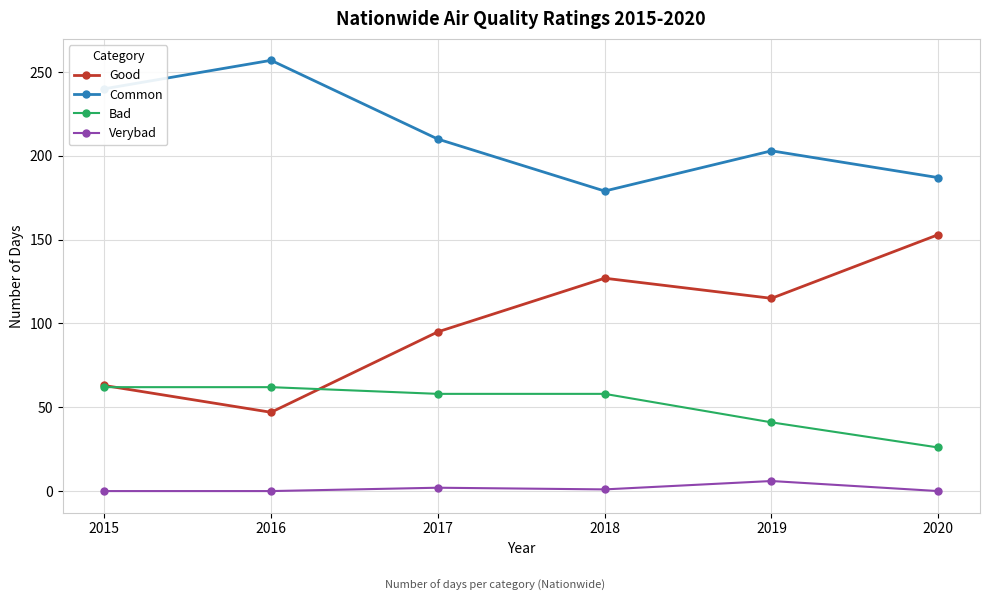

Where does the Bad series first go above 58?

2015